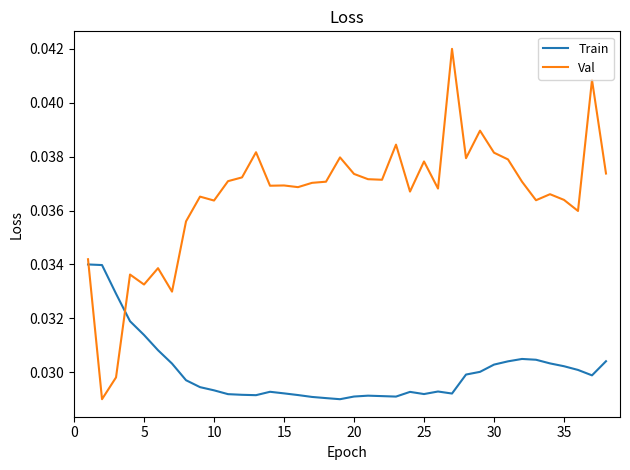

What are all the series names shown in the legend?

Train, Val